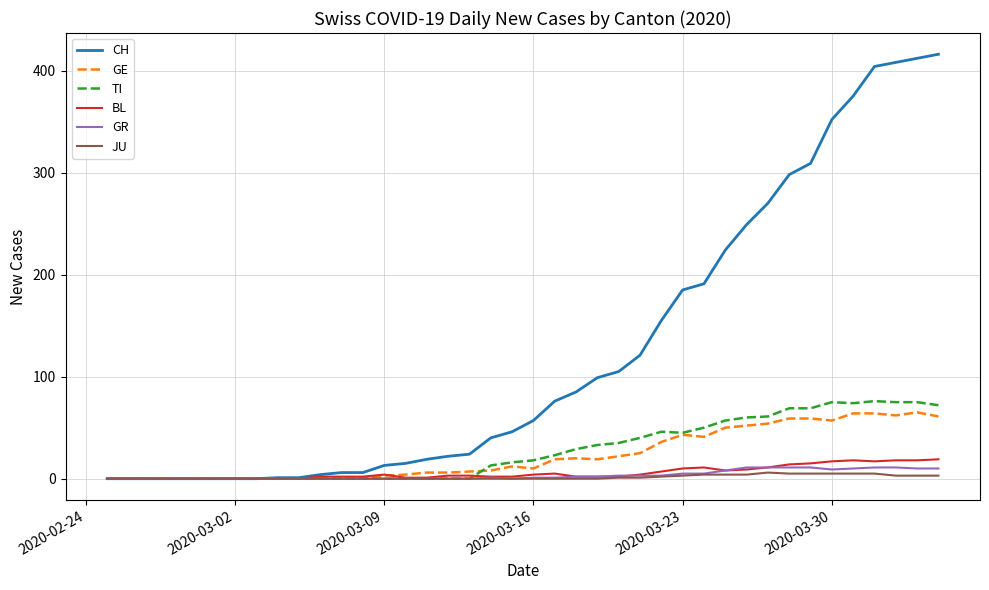

Which series has the largest range (max minus min)?

CH